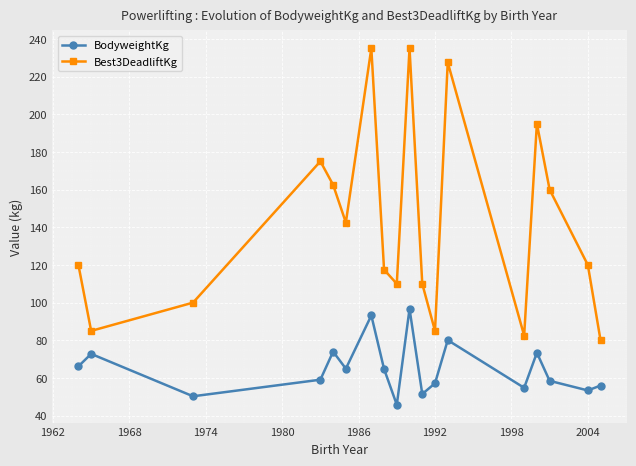

Which series has the widest spread of values?

Best3DeadliftKg